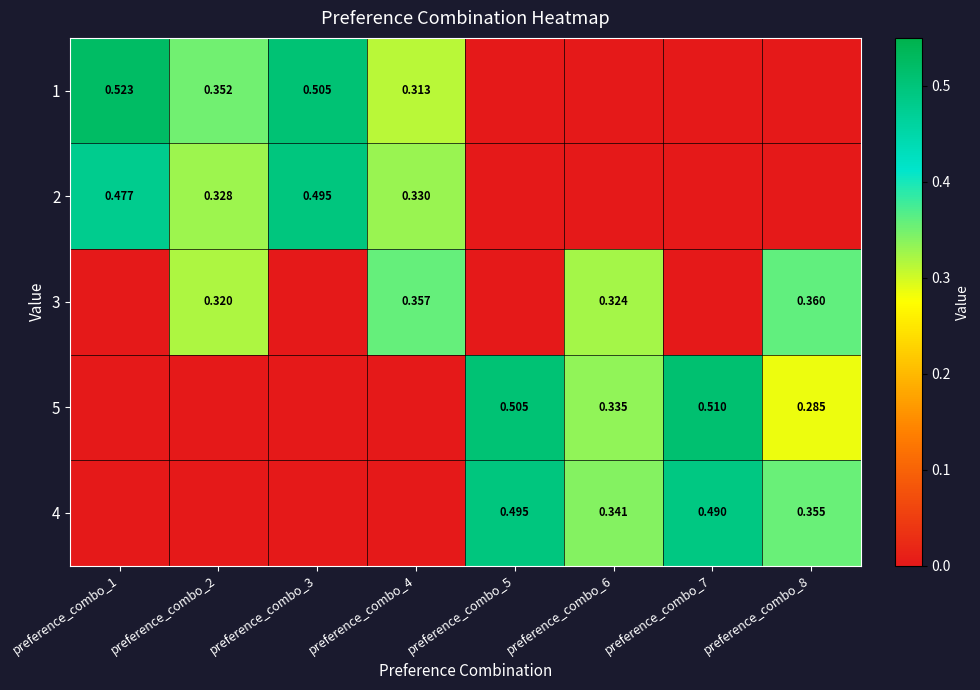

Is it true that 1 equals 0.9 at preference_combo_1?

False